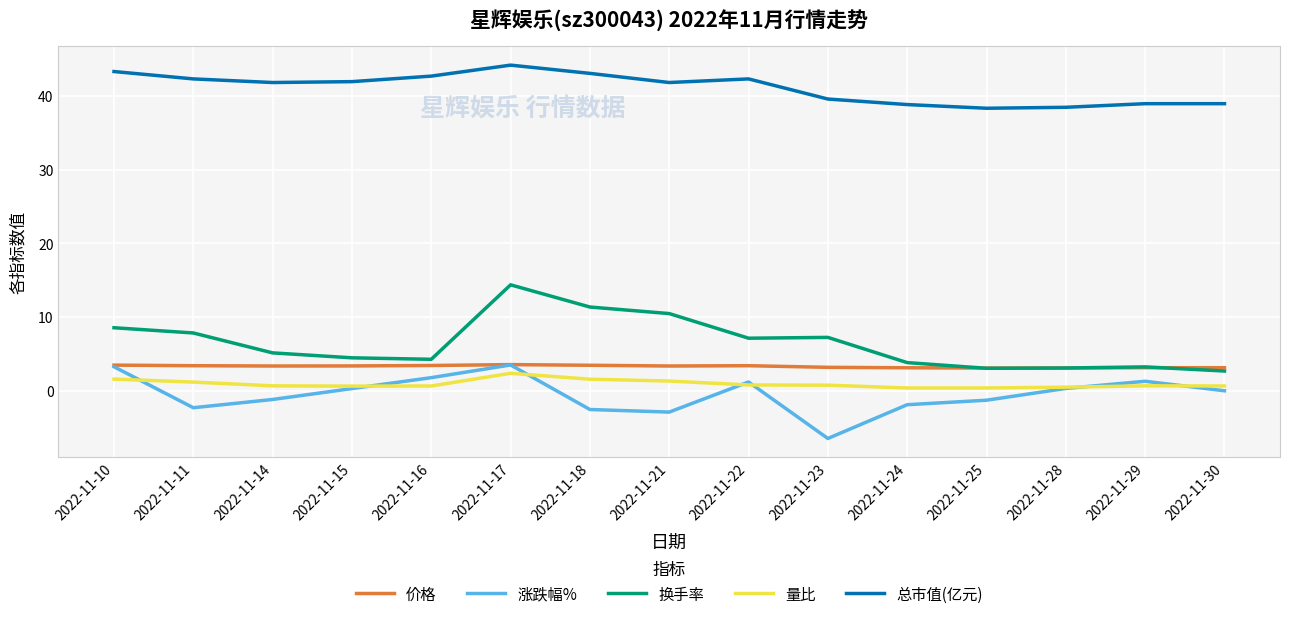

What is the difference between the maximum and second lowest values in the 换手率 series?

11.3